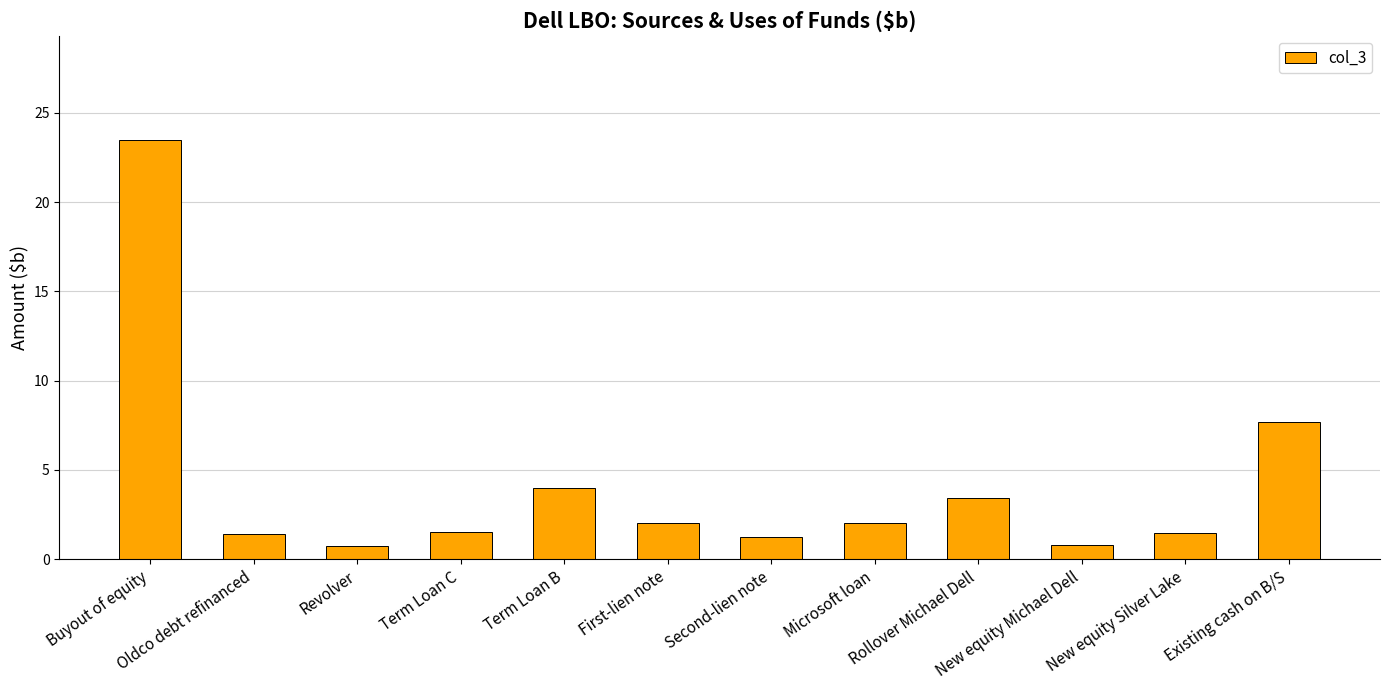

What is the approximate value at Microsoft loan?

2.0